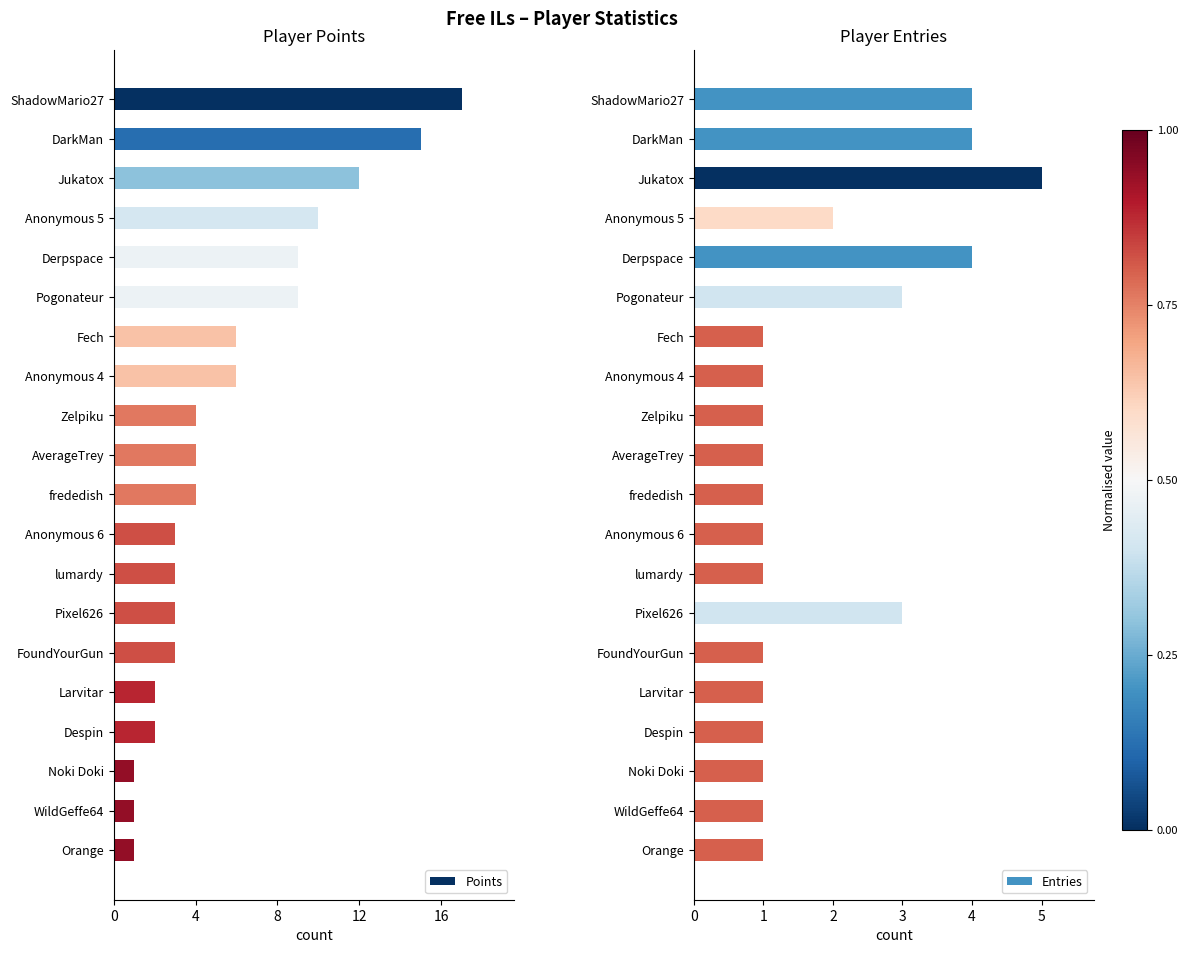

How many bars are there in total?

40